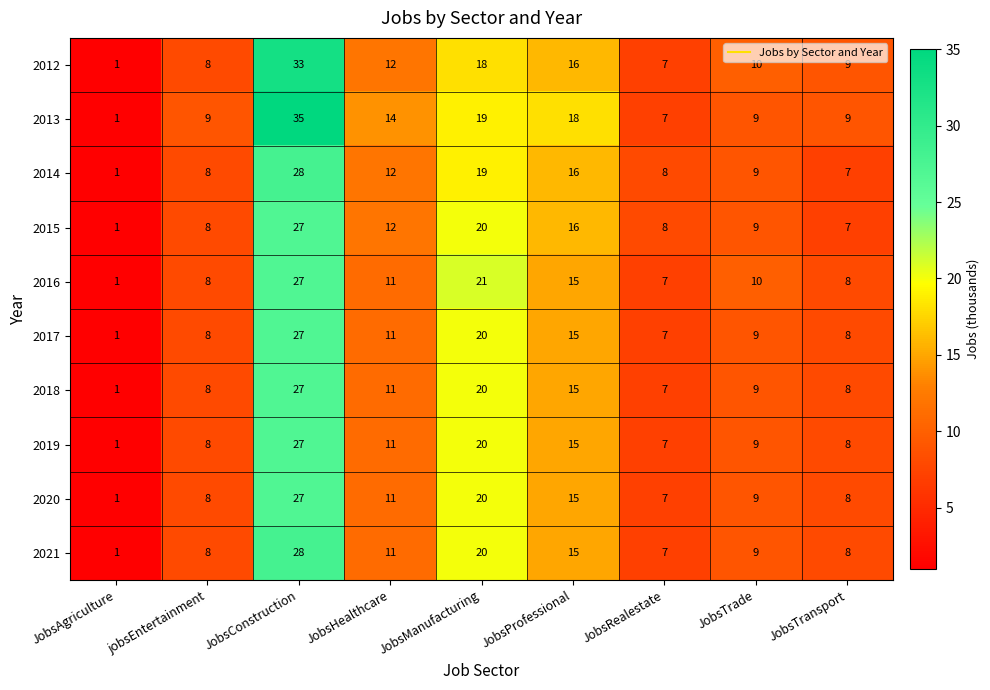

Read the 2018 value at JobsTransport.

8